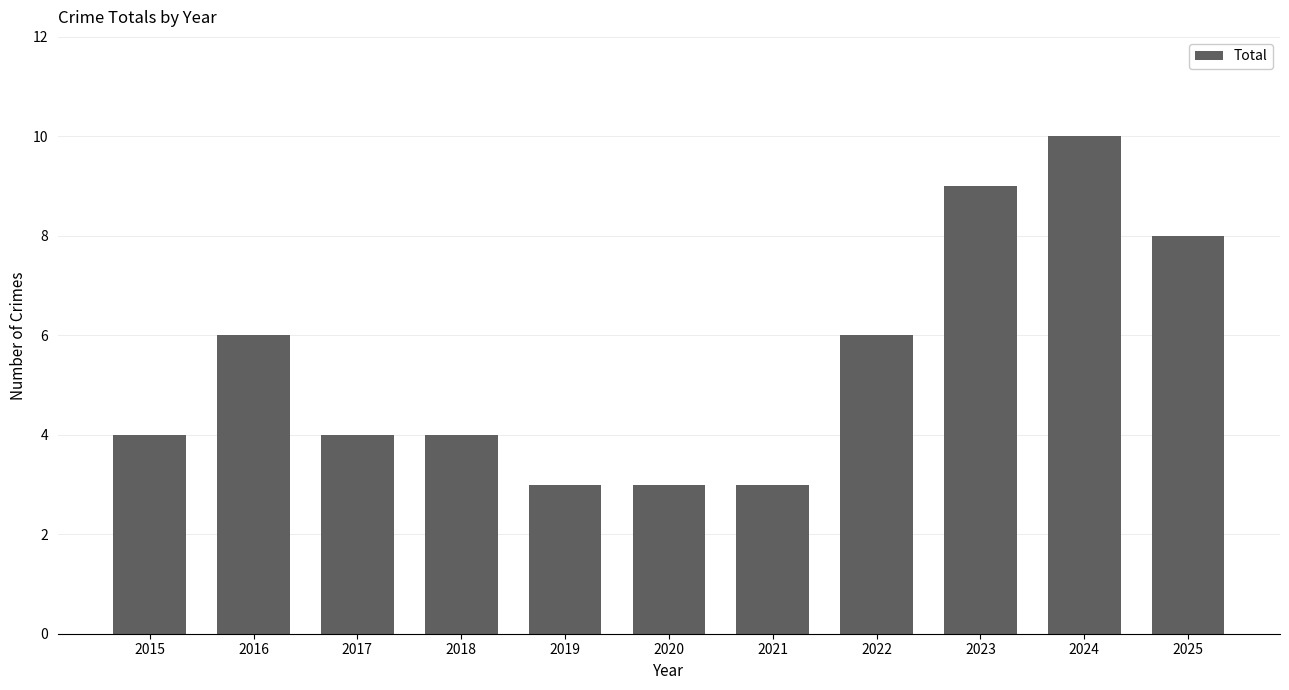

Count the values in the range 3 to 8.

9